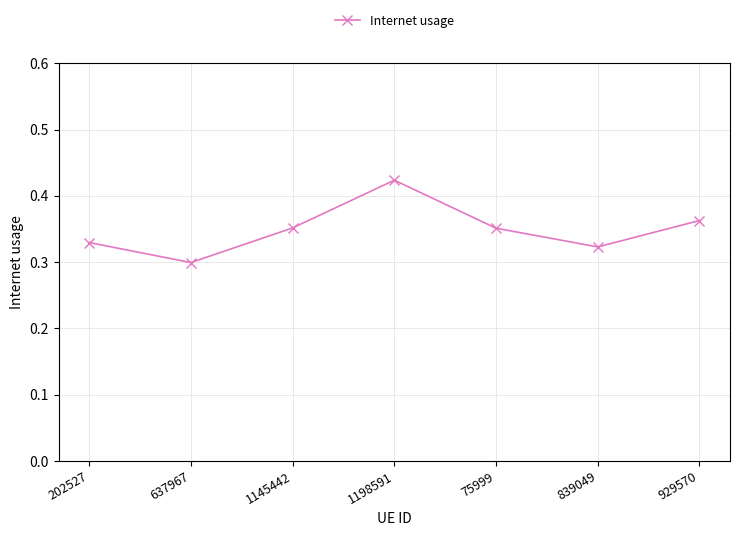

Is this an area chart (filled region under the line)?

No